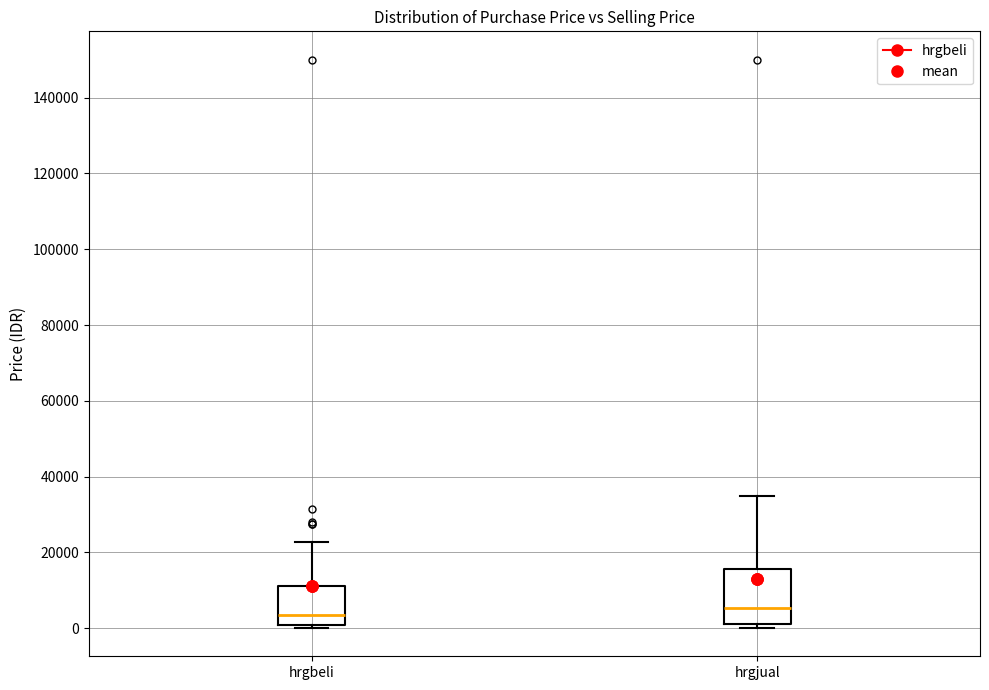

Where does the upper whisker of the box for hrgjual end on the y-axis? The values are not printed on the chart, so give them approximately, as read against the axis.

36000